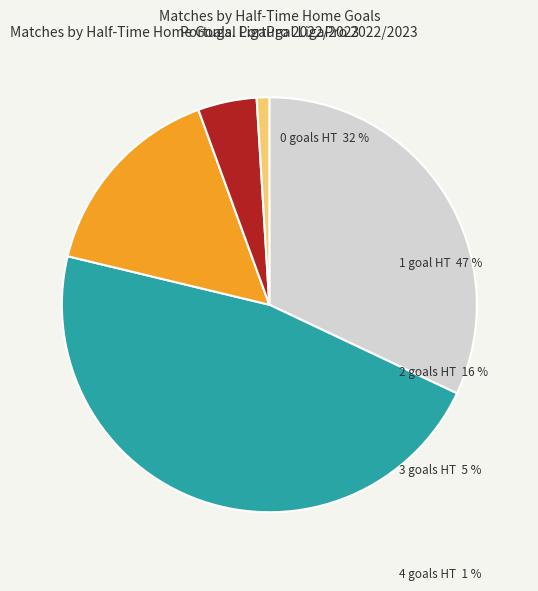

What portion of the pie excludes 3?

95.4%